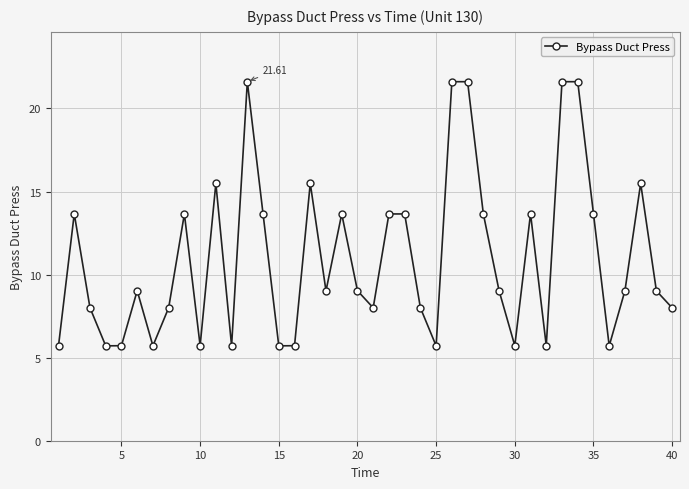

What is the average value?

11.0